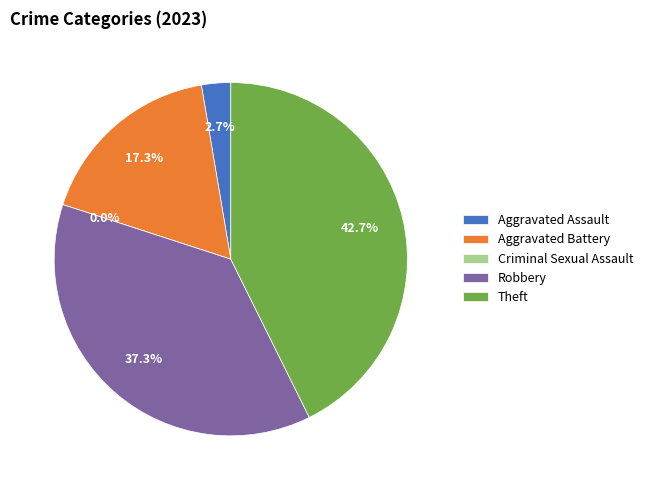

To the nearest percent, what portion does Robbery represent?

37%